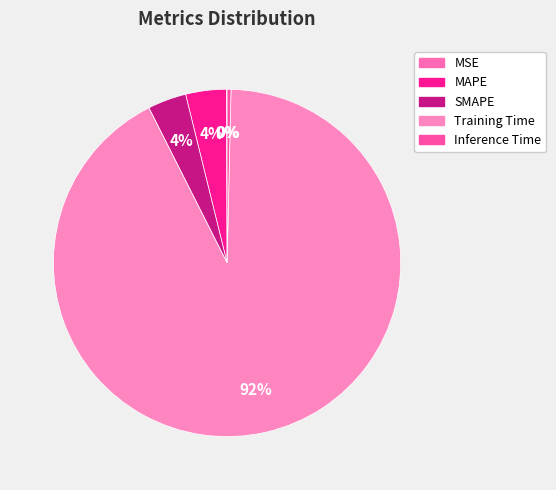

True or false: MAPE accounts for 4% of the total.

True